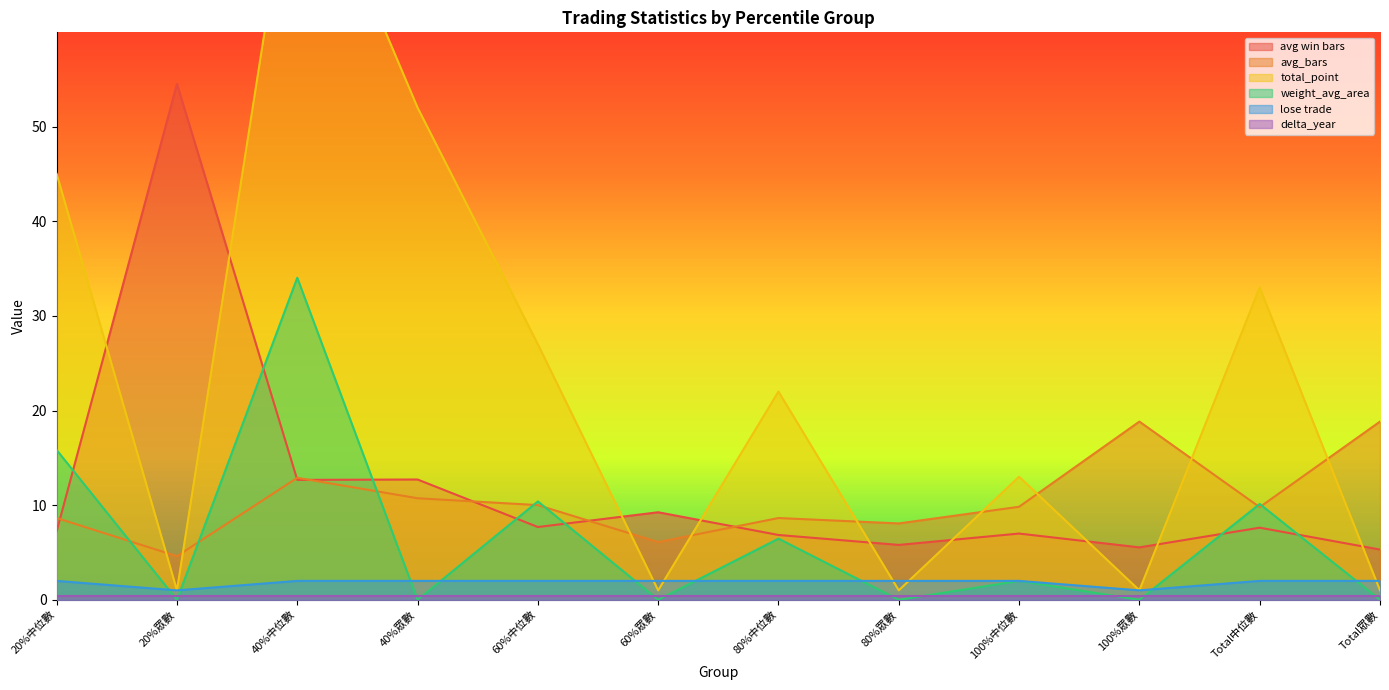

Which has a higher value, 20%中位數 or Total眾數?

20%中位數